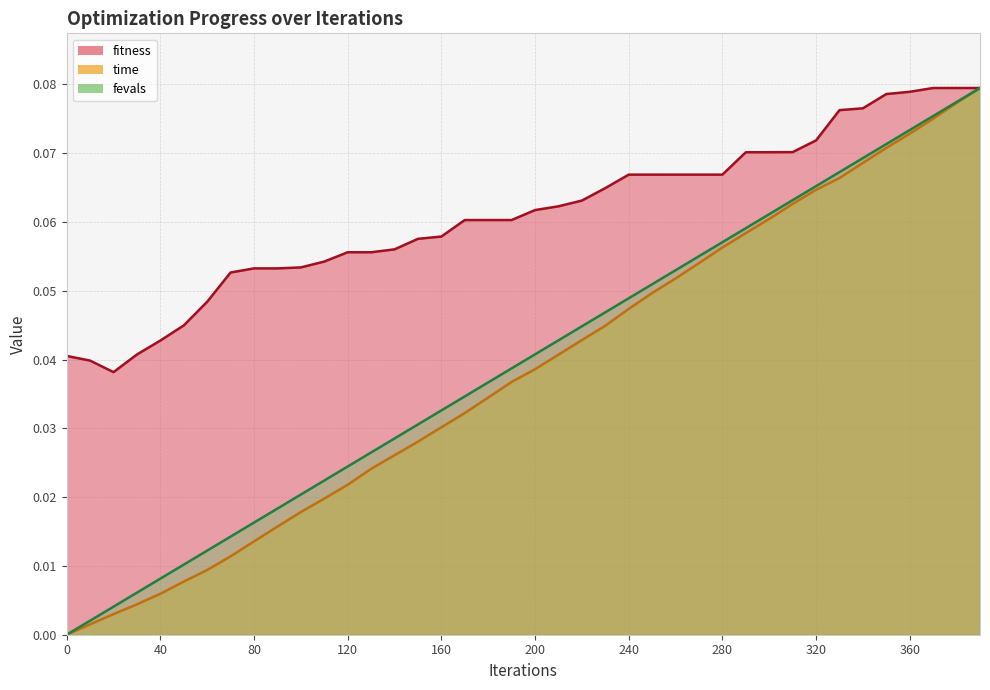

List the series in order of their peak value, lowest first.

fitness, time_scaled, fevals_scaled